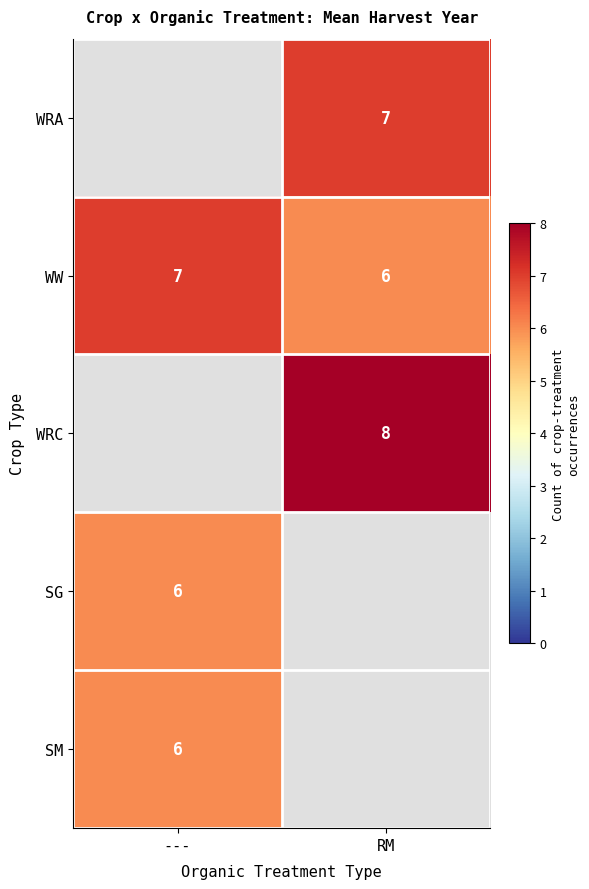

Which series has the largest range (max minus min)?

WW